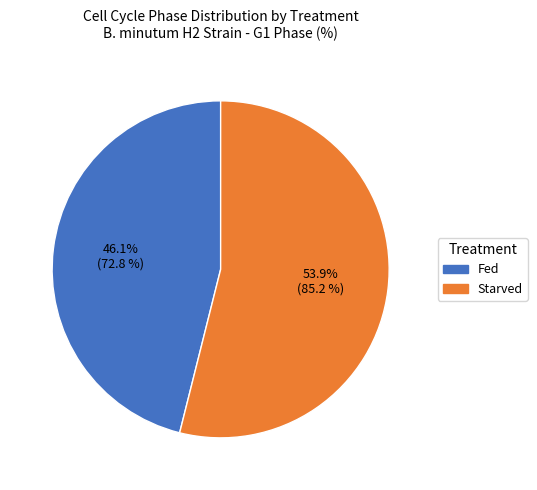

Which category accounts for the majority?

Starved